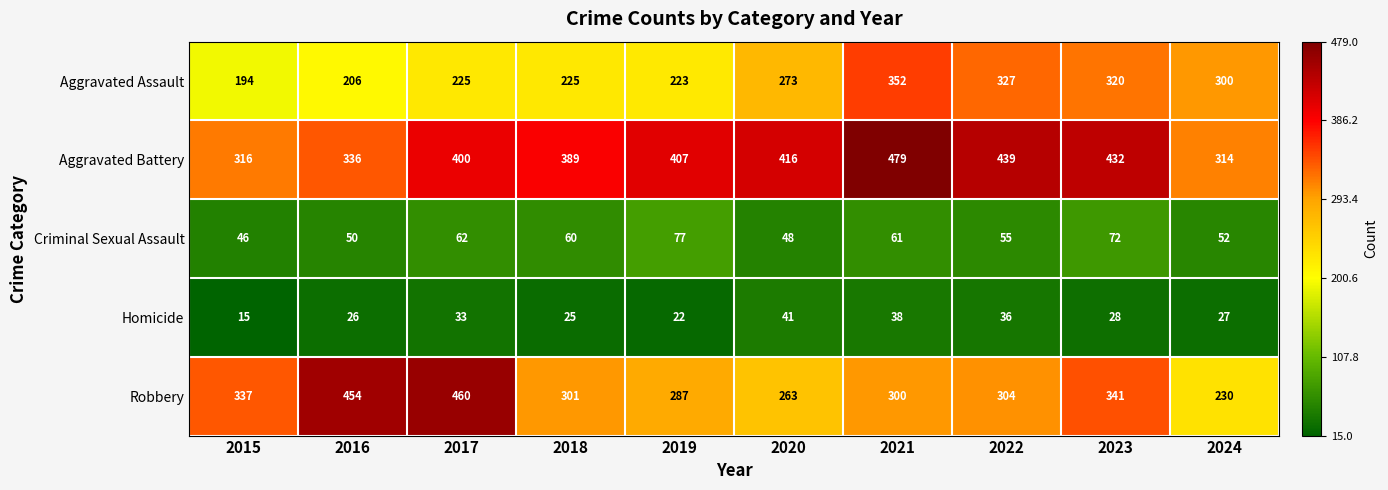

Rank the series by their maximum value, from lowest to highest.

Homicide, Criminal Sexual Assault, Aggravated Assault, Robbery, Aggravated Battery